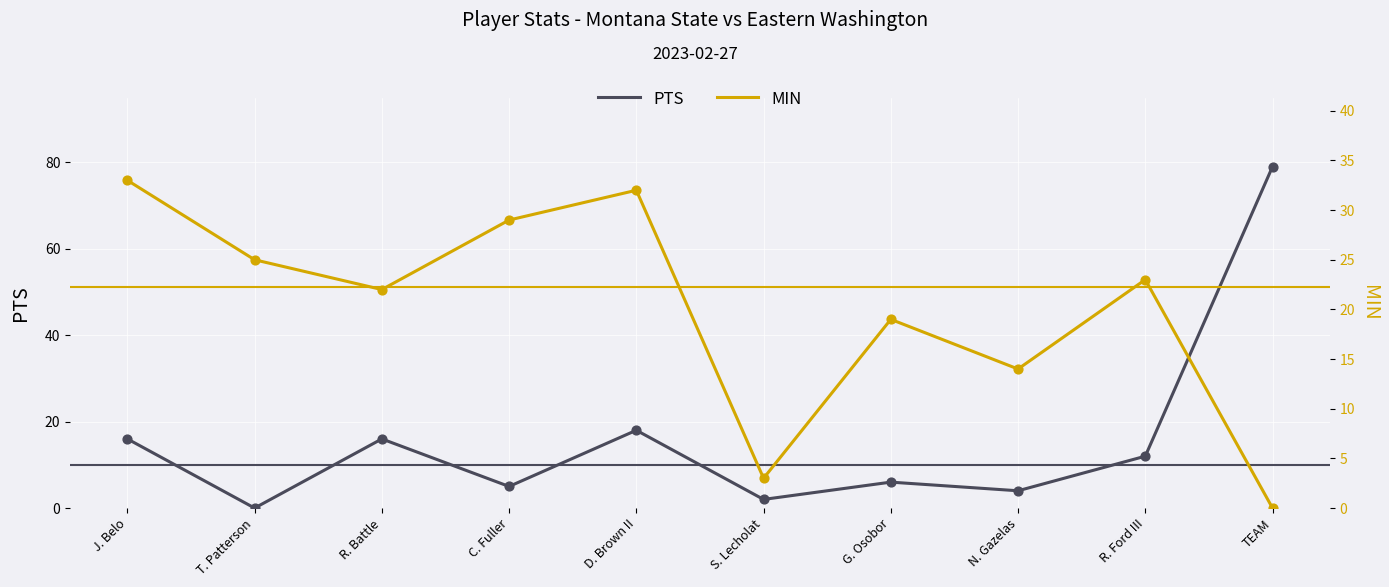

What are all the series names shown in the legend?

PTS, MIN